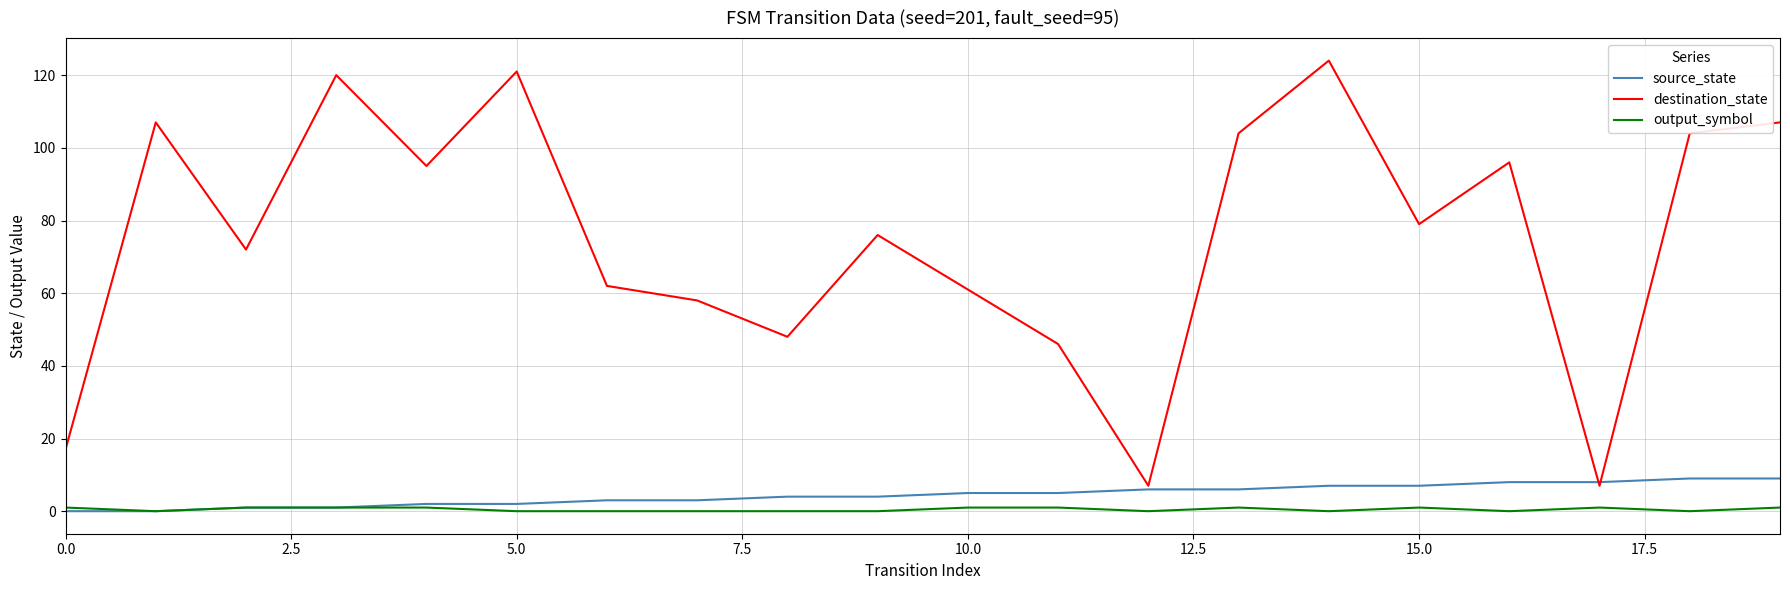

Which series has the widest spread of values?

destination_state